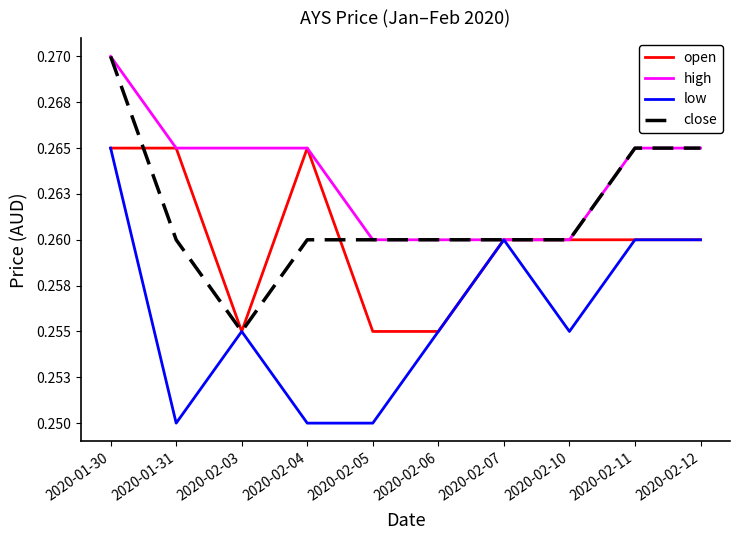

Count the open values in the range 0 to 1.

10